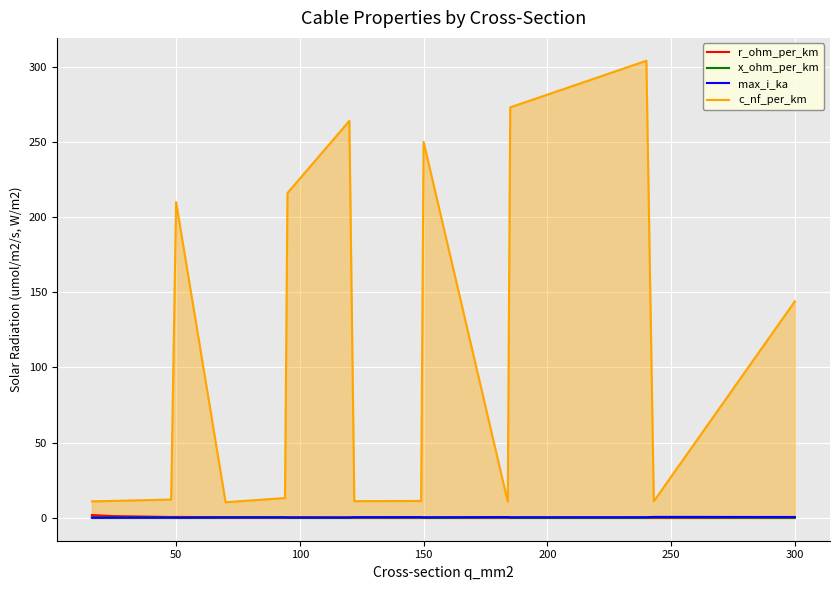

True or false: r_ohm_per_km and c_nf_per_km intersect in this chart.

False